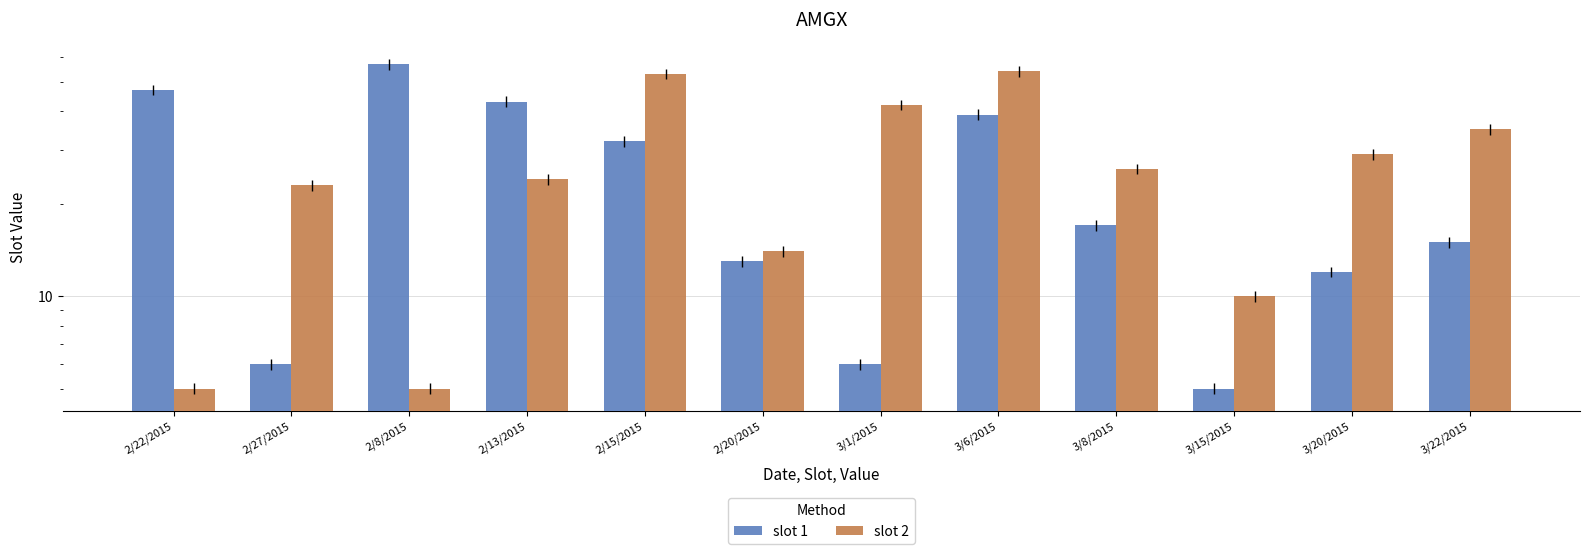

Which series has the largest range (max minus min)?

slot 1